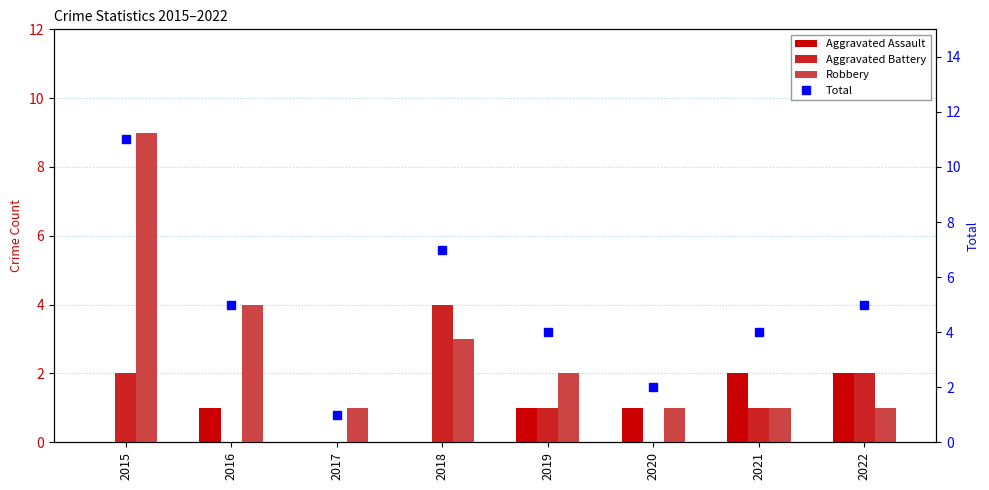

What is the sum of all Aggravated Battery values?

10